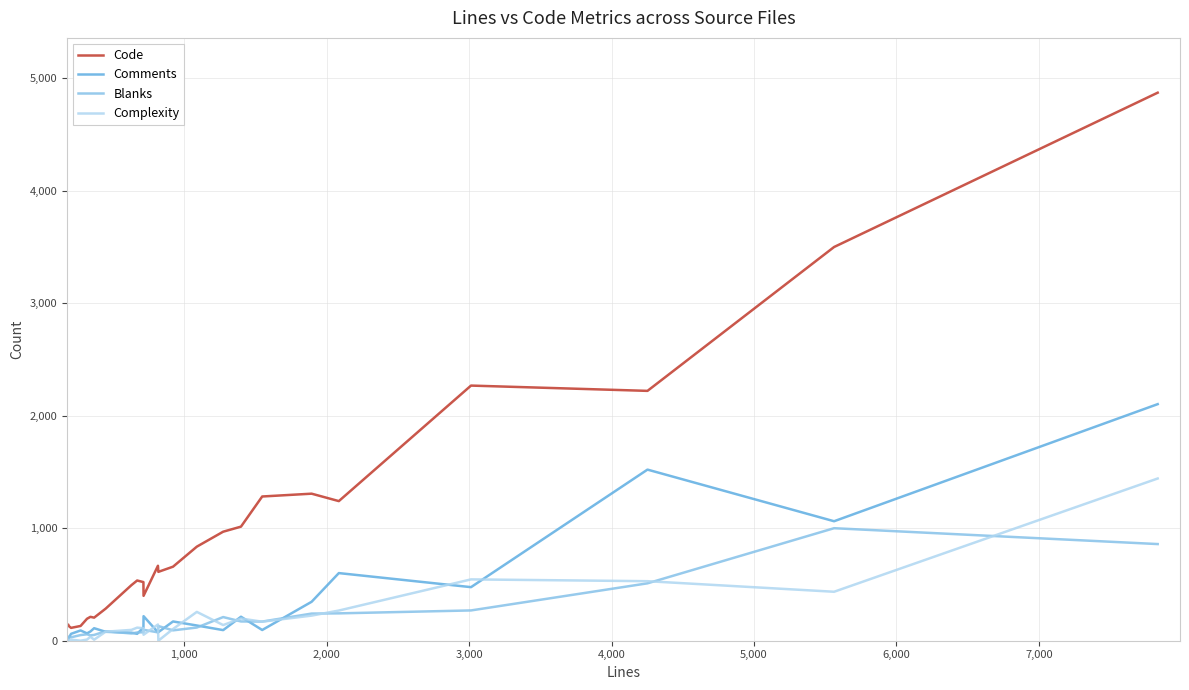

What is the highest value of the Complexity series?

1442